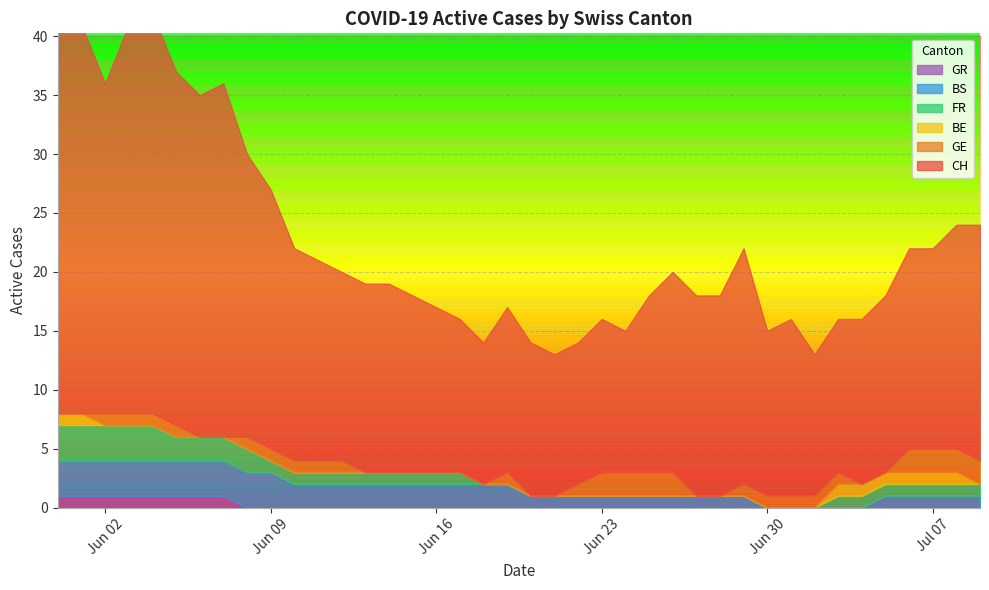

Which series changed the most between 2020-06-07 and 2020-06-28?

CH